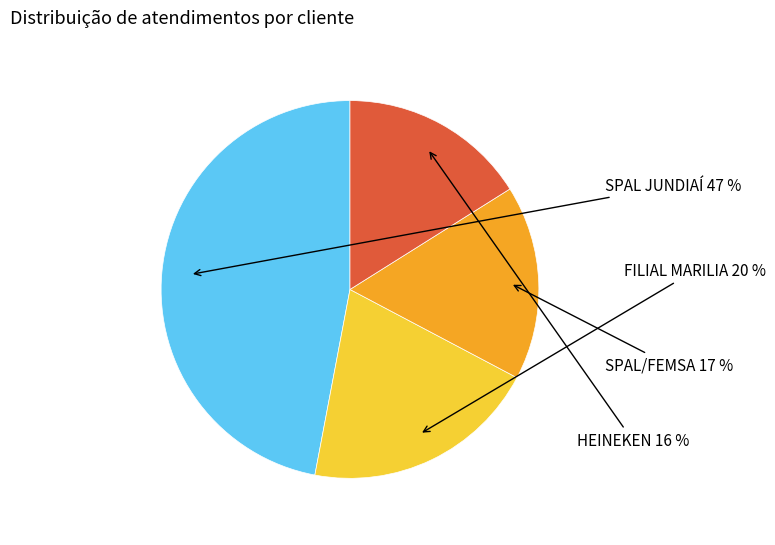

Is there any slice that represents more than half of the pie?

No